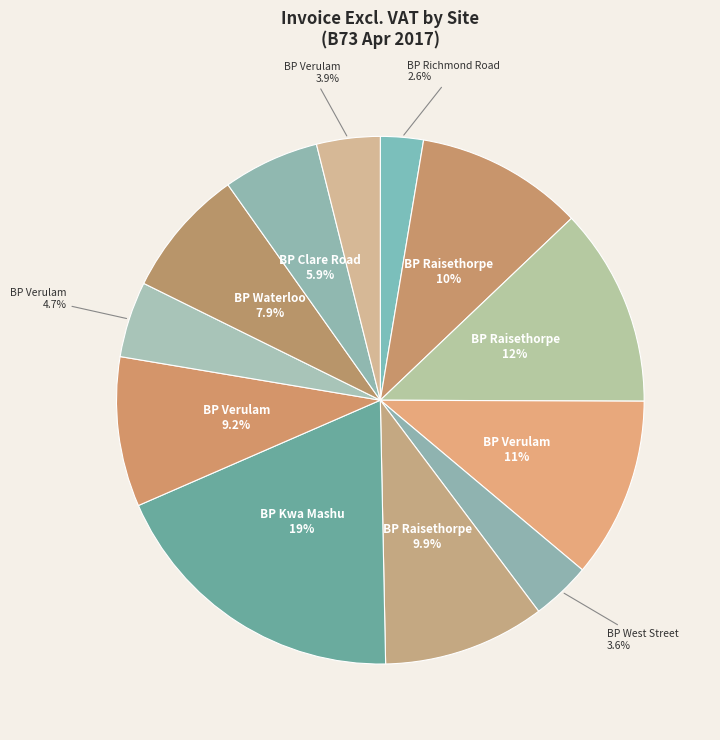

To the nearest percent, what is the difference between the largest and smallest slice percentages?

16%